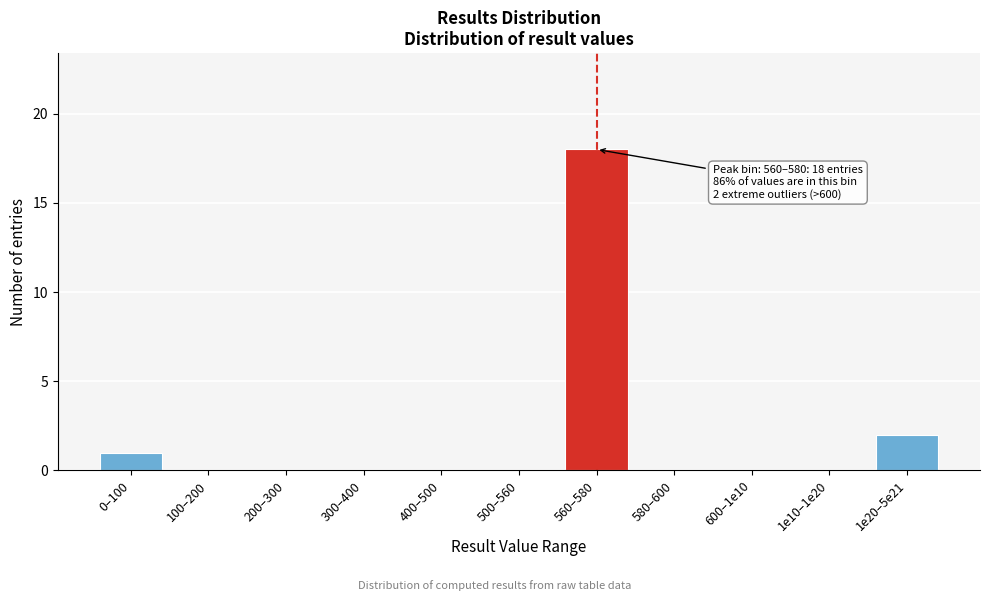

Reading left to right, what are all the values shown in this chart?

0–100=1	100–200=0	200–300=0	300–400=0	400–500=0	500–560=0	560–580=18	580–600=0	600–1e10=0	1e10–1e20=0	1e20–5e21=2